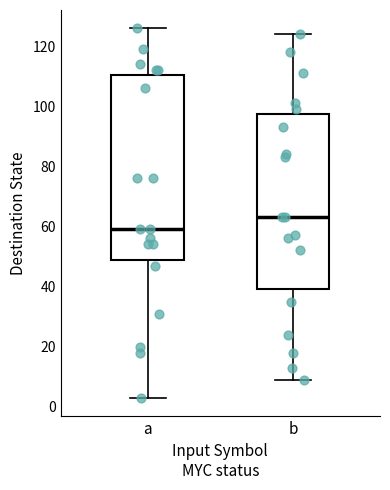

Which box's median line is the lowest?

a